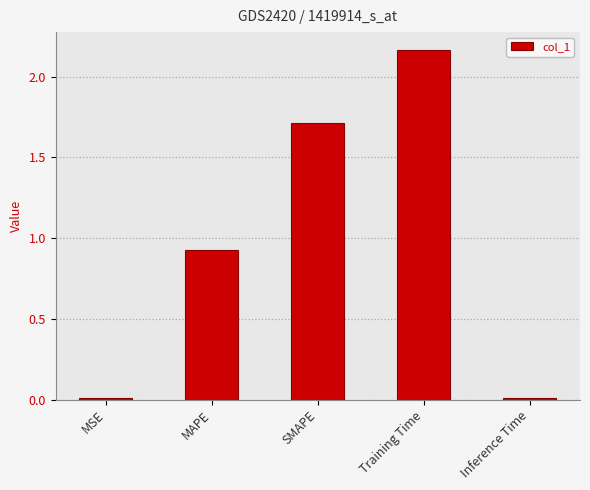

What is the label of the 2nd bar from the left?

MAPE